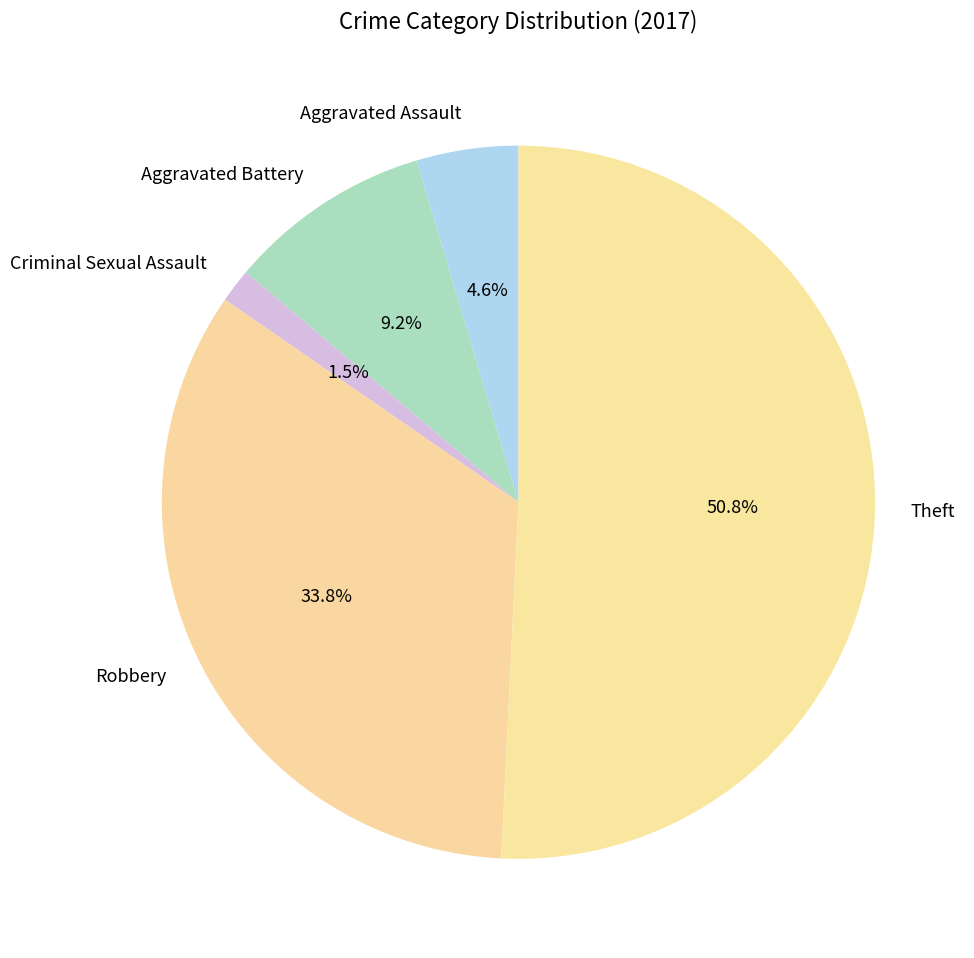

What percentage is NOT represented by Aggravated Battery?

90.8%